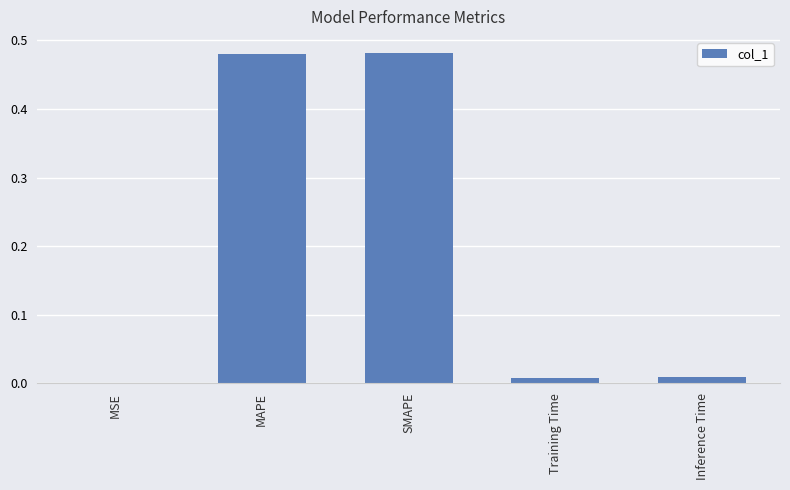

What is the average value?

0.2